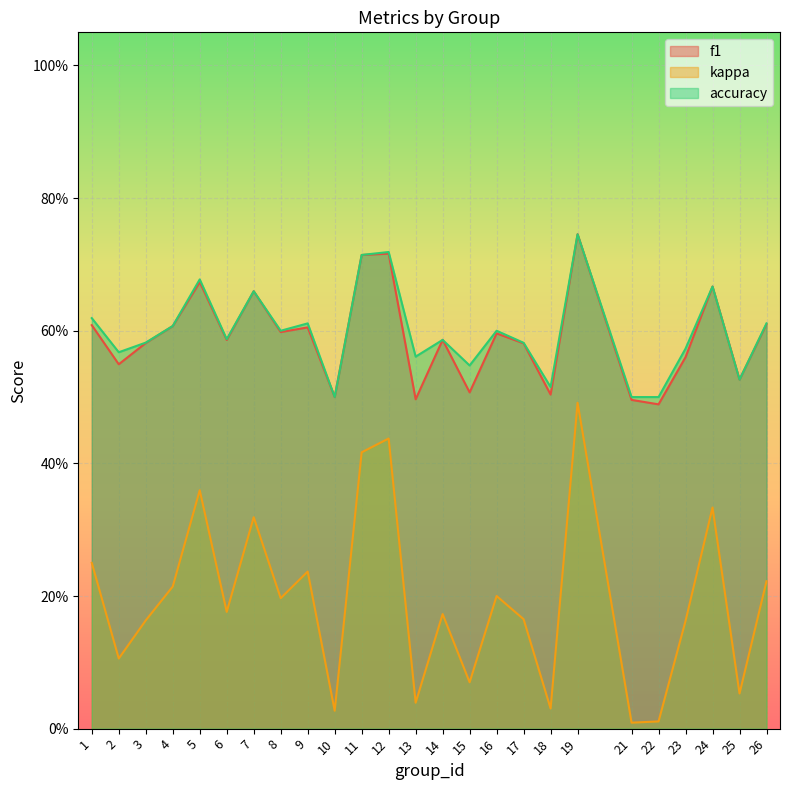

How many lines are shown in the chart?

3